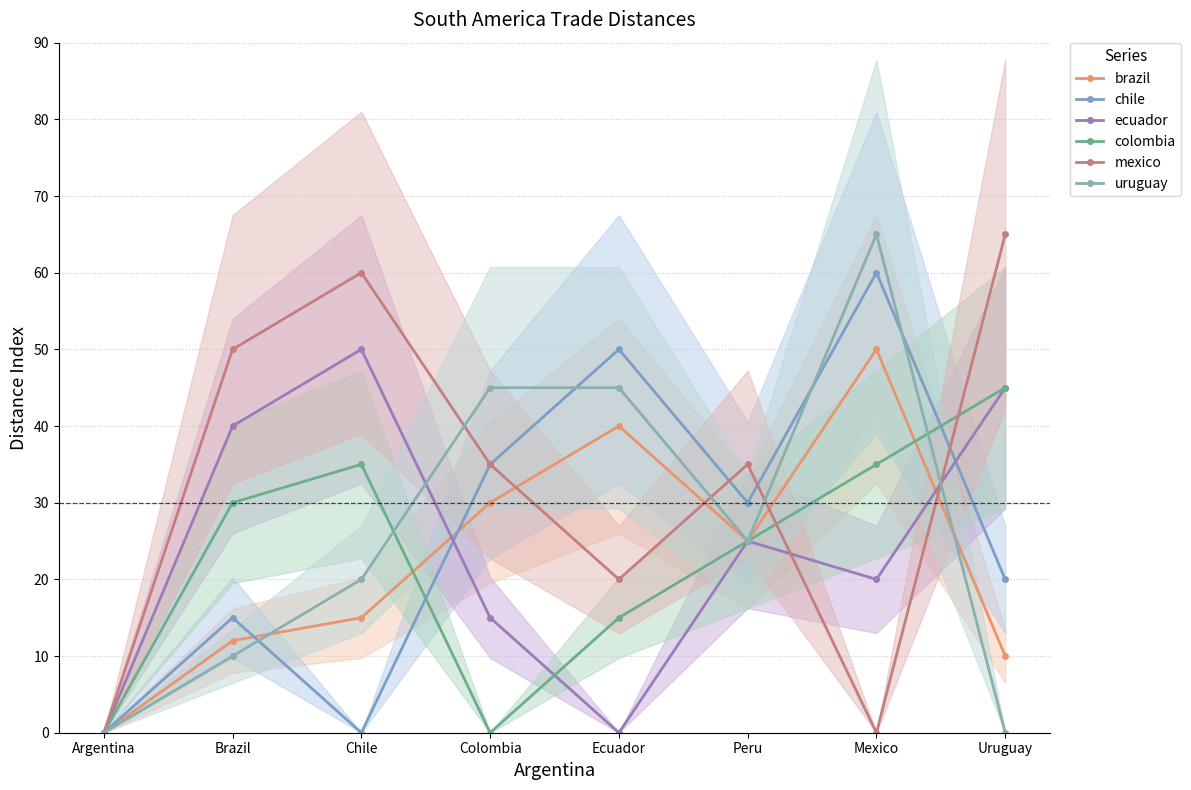

What is the difference between the maximum and second lowest values in the brazil series?

40